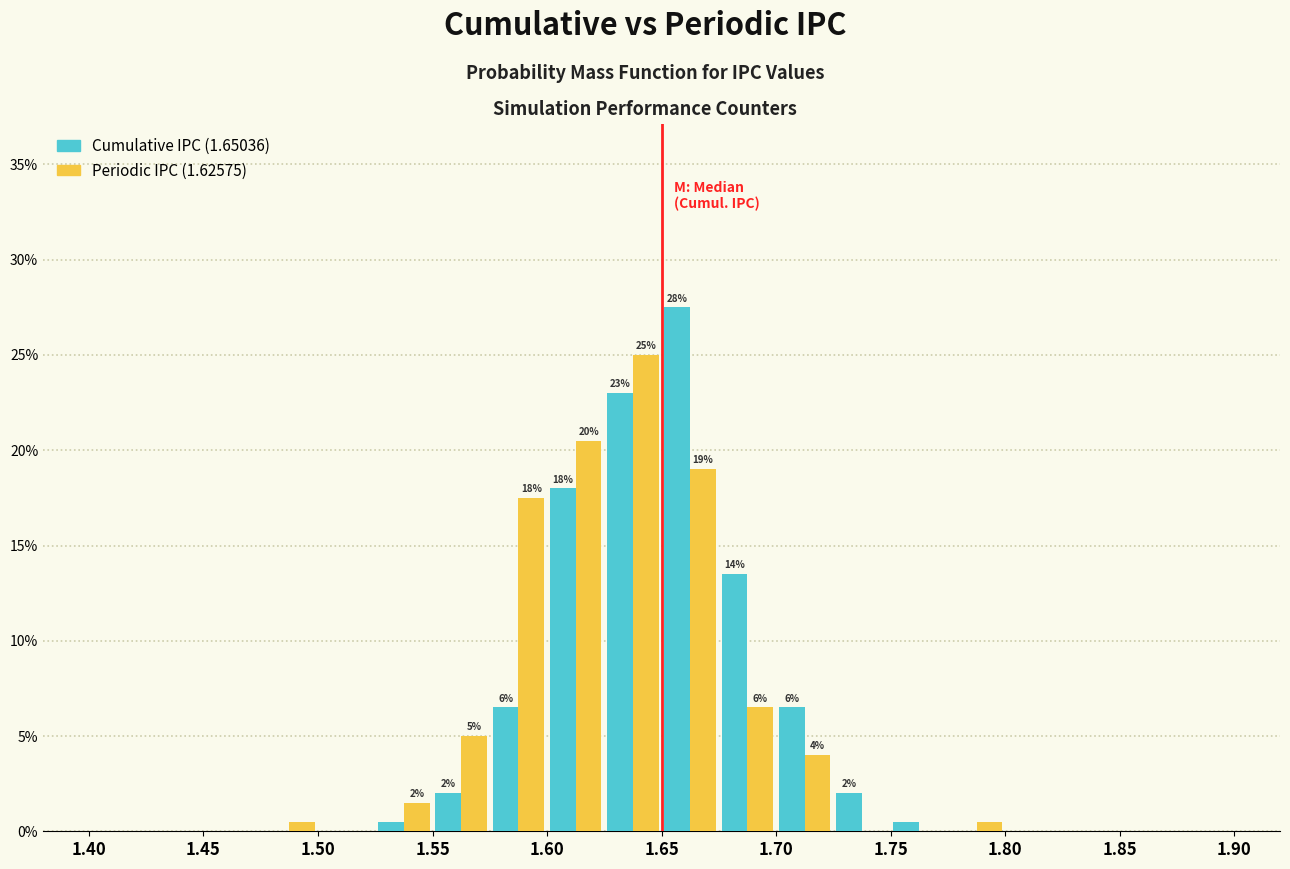

In the Periodic IPC (1.62575) series, which range on the x-axis has the tallest bar?

1.625 to 1.650